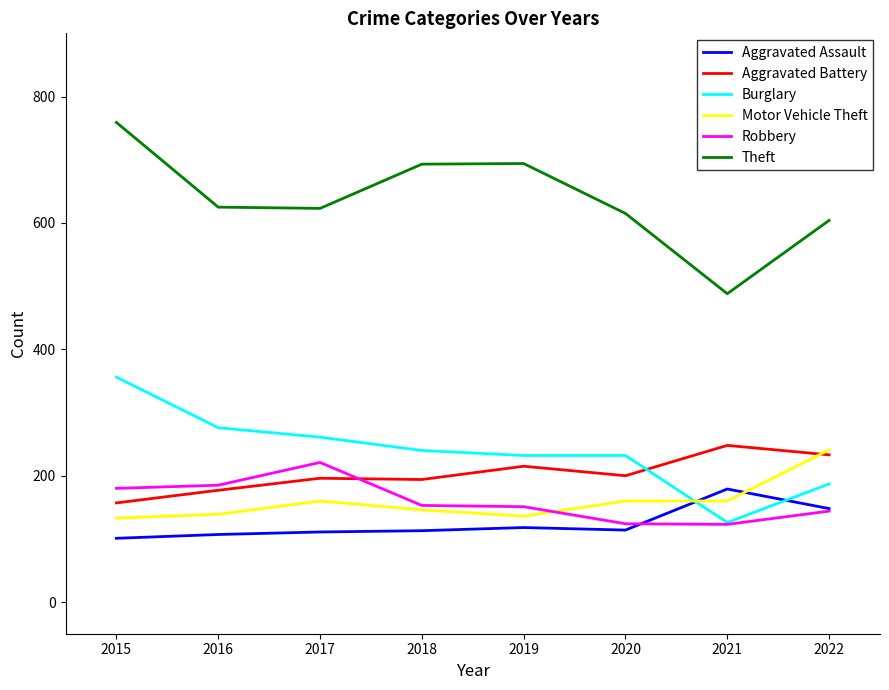

Which series has the largest range (max minus min)?

Theft